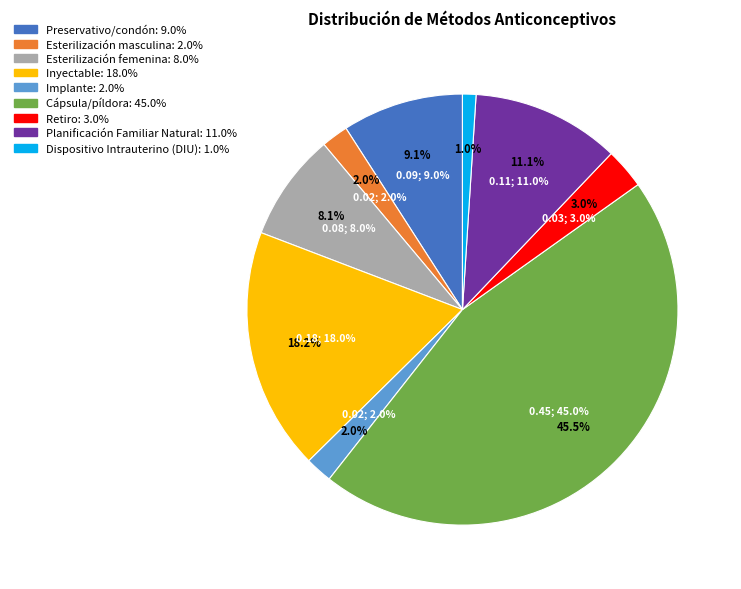

What percentage is NOT represented by Planificación Familiar Natural?

88.9%